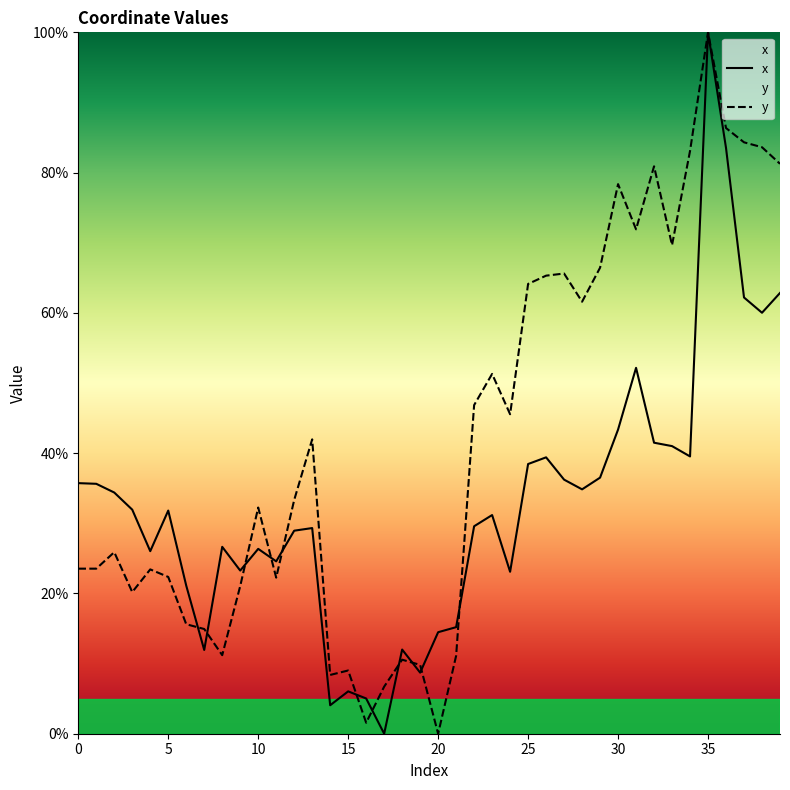

List the series in order of their peak value, highest first.

x, y